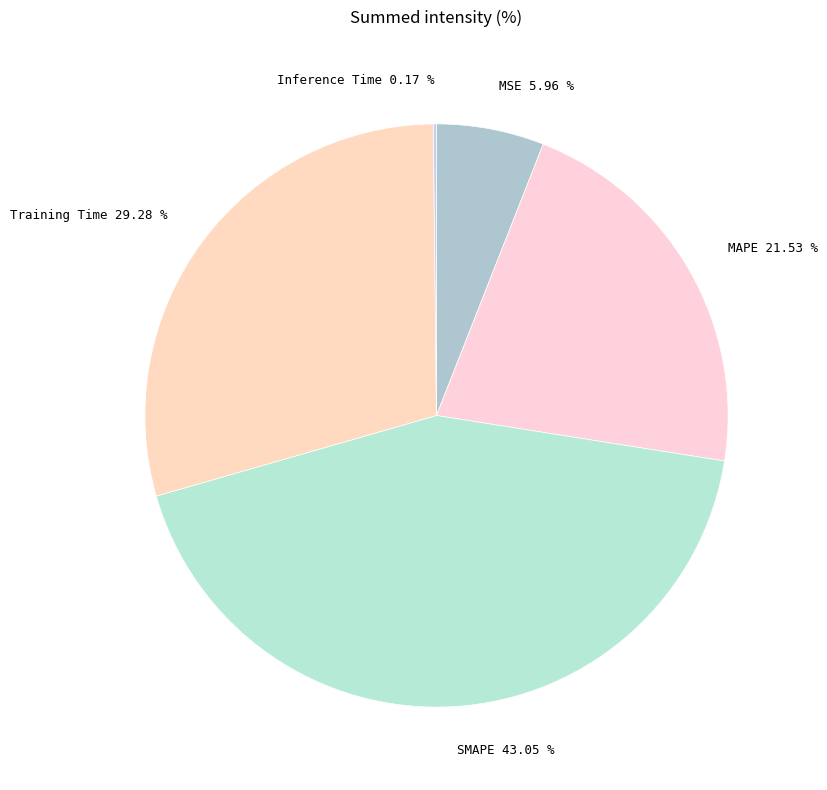

To the nearest percent, what is the difference between the SMAPE and MSE slice percentages?

37%